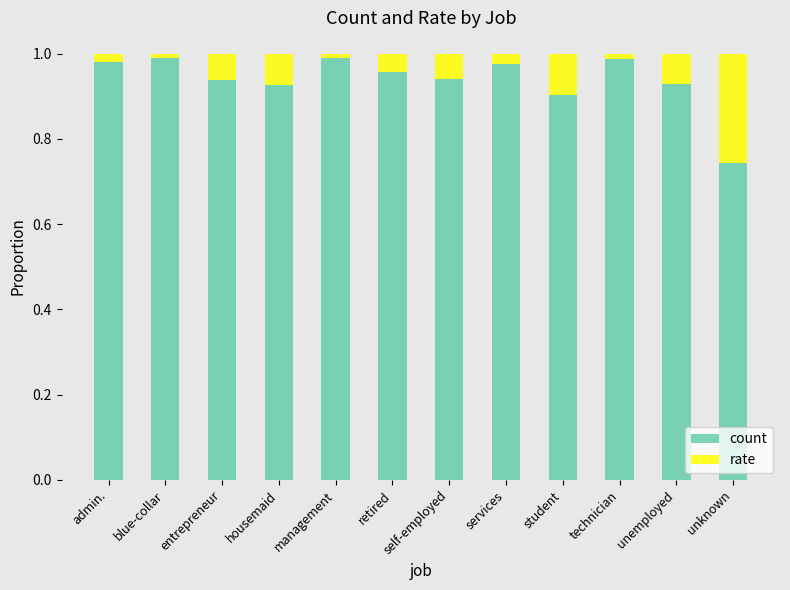

Is it true that count equals 0.9 at entrepreneur?

True